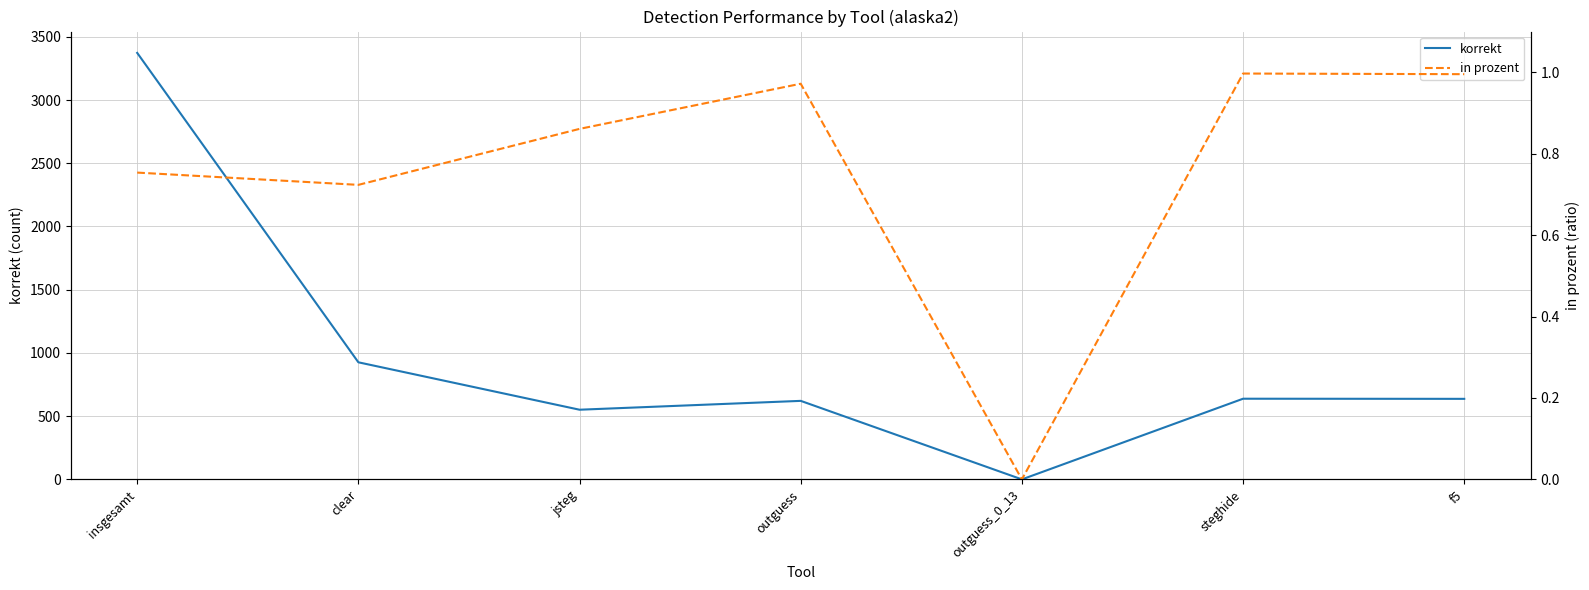

At which category is the sum across all series the highest?

insgesamt